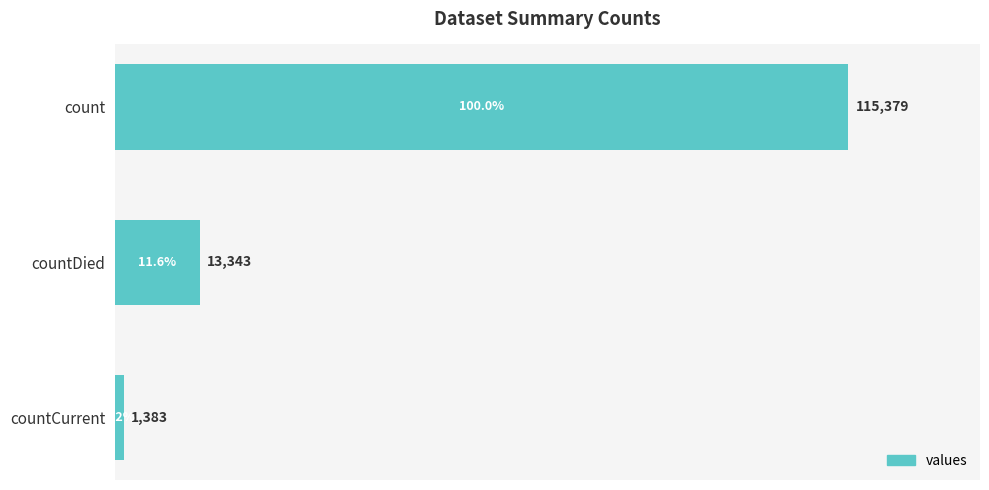

What is the change in value from count to countCurrent?

-113996